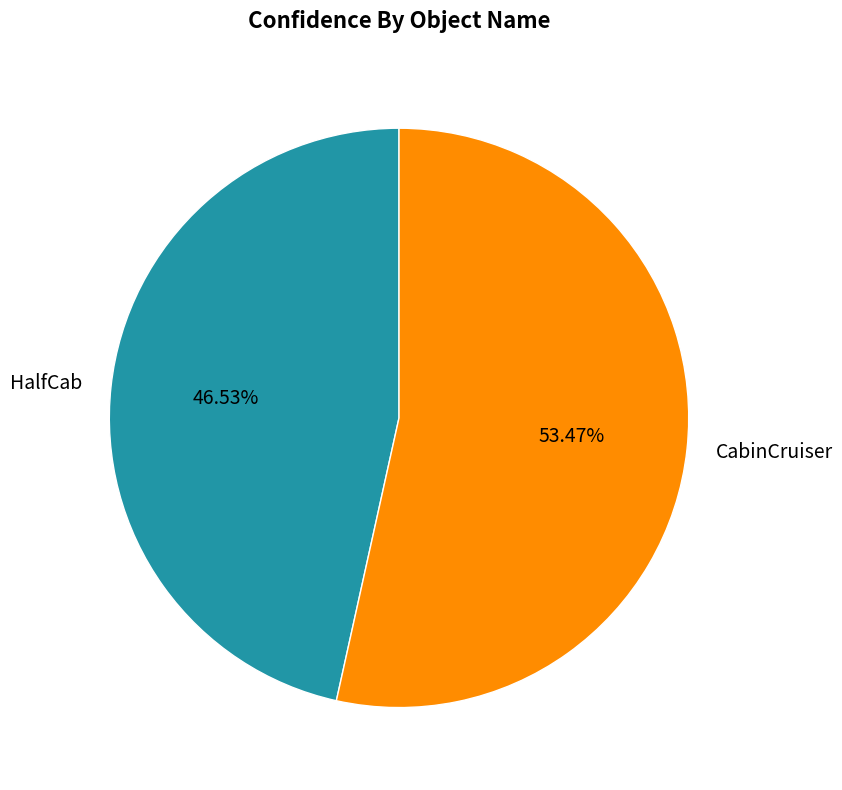

The CabinCruiser slice represents 53% of the pie. True or false?

True